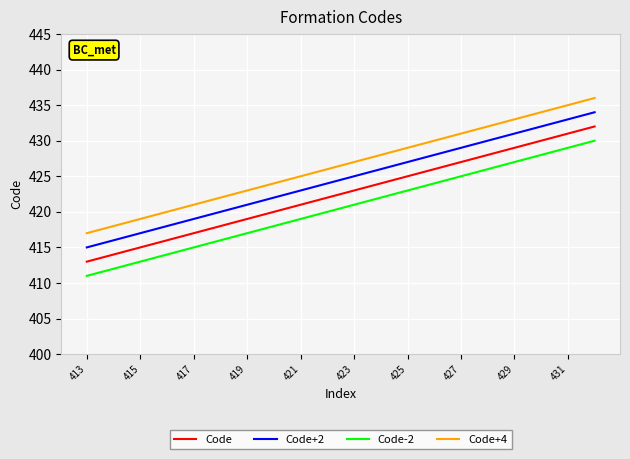

List the series in order of their peak value, highest first.

Code+4, Code+2, Code, Code-2